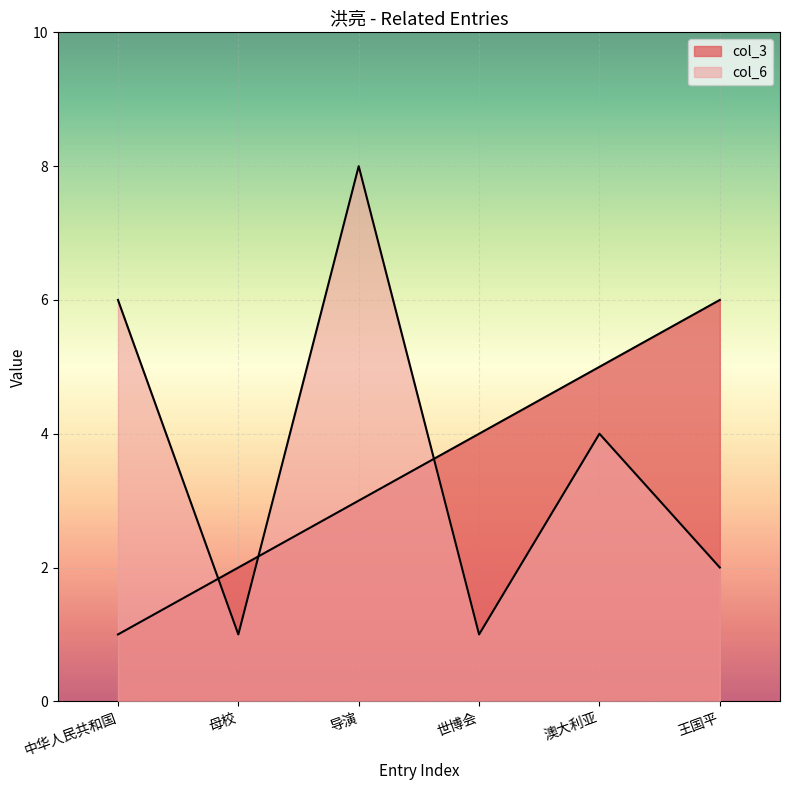

True or false: col_6 has more than 1 points higher than both neighbors.

True